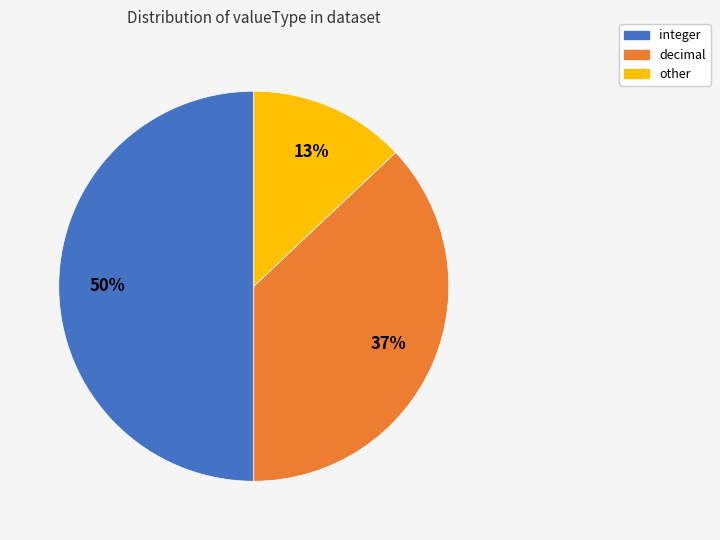

True or false: other accounts for 13% of the total.

True